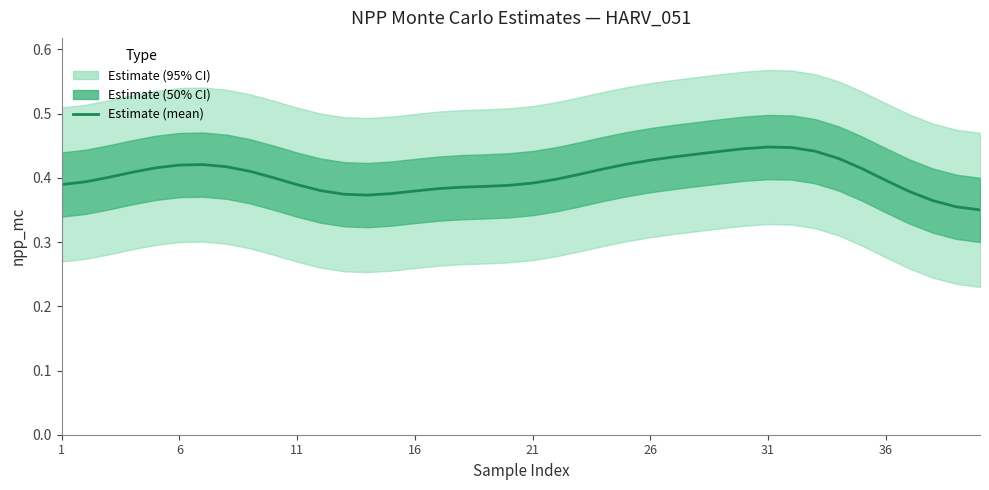

What is the value of the 30th point from the left?

0.4